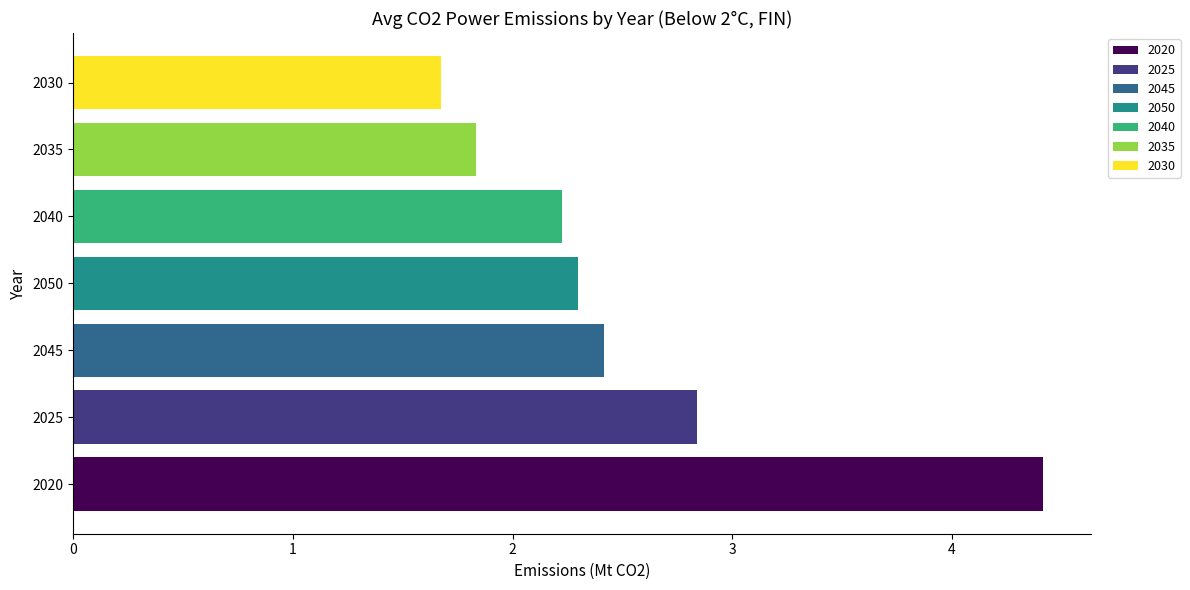

List the labels in order of 2020 value, smallest first.

2050